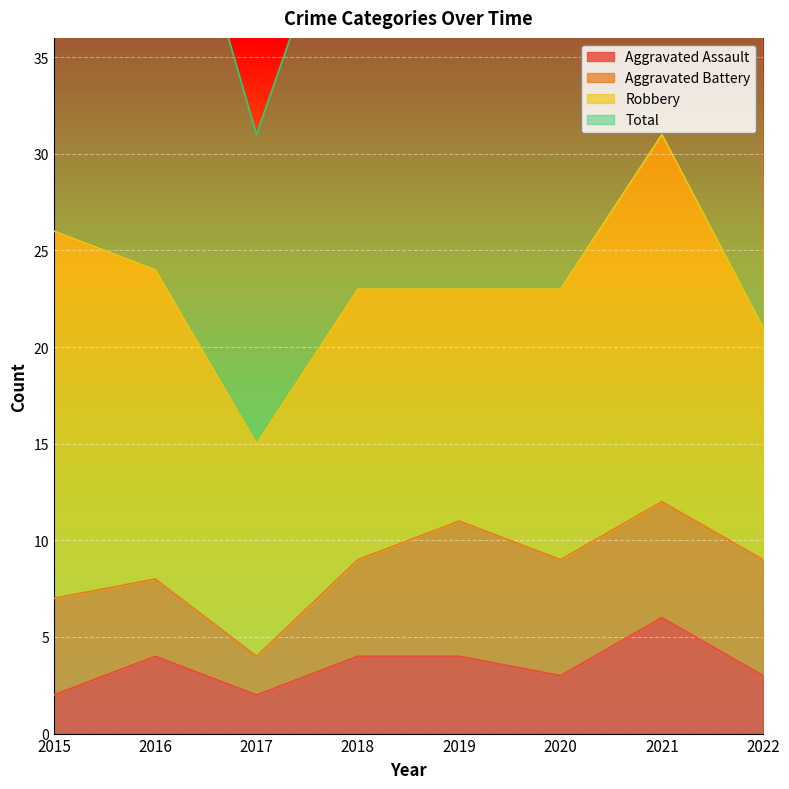

The value of Aggravated Assault at 2016 is 7. True or false?

False